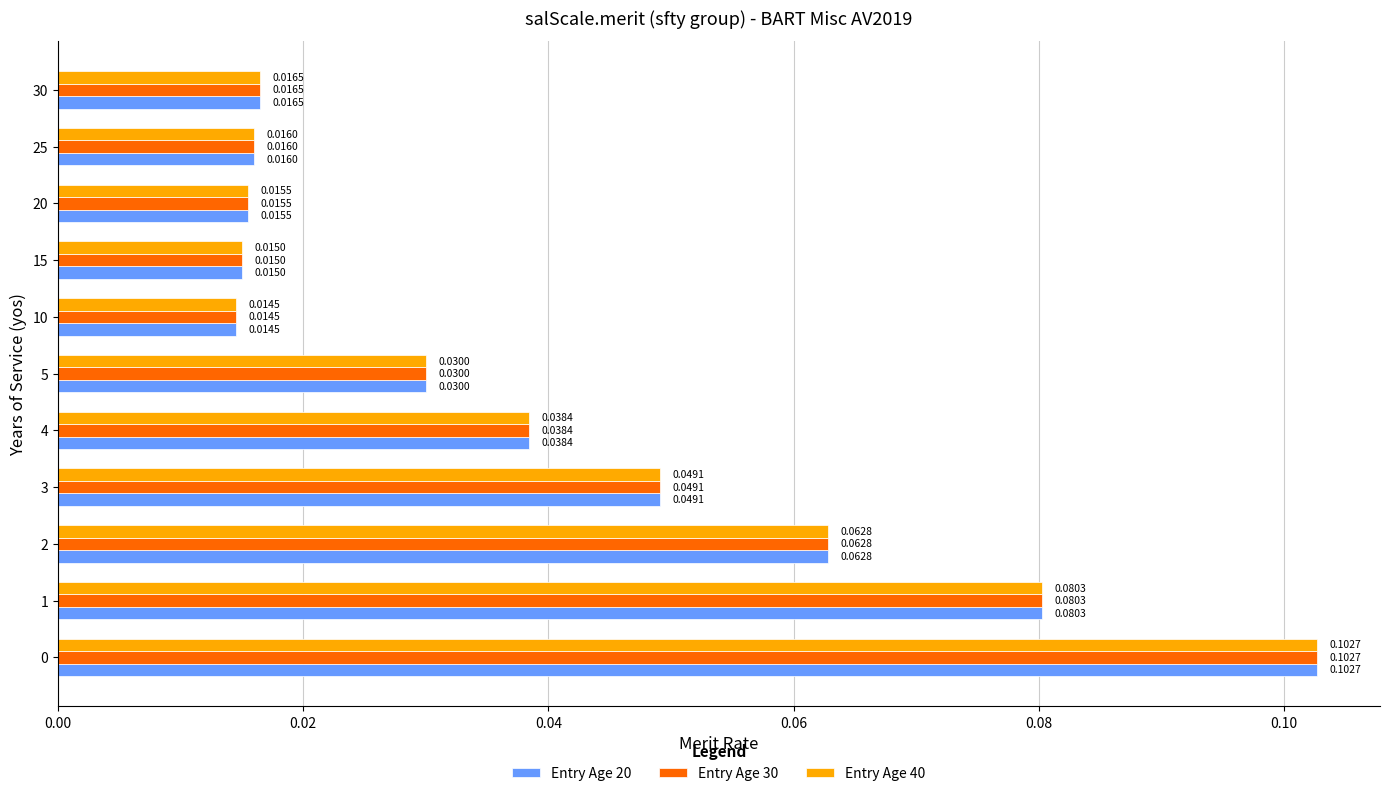

What is the total value across all series at 0?

0.3